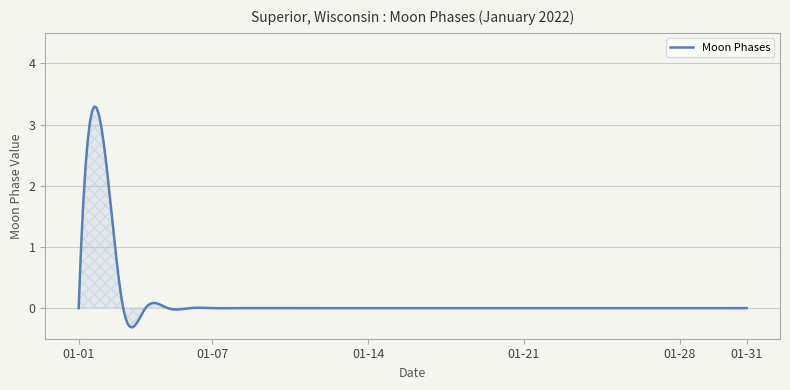

What is the difference between the maximum and minimum values?

3.6